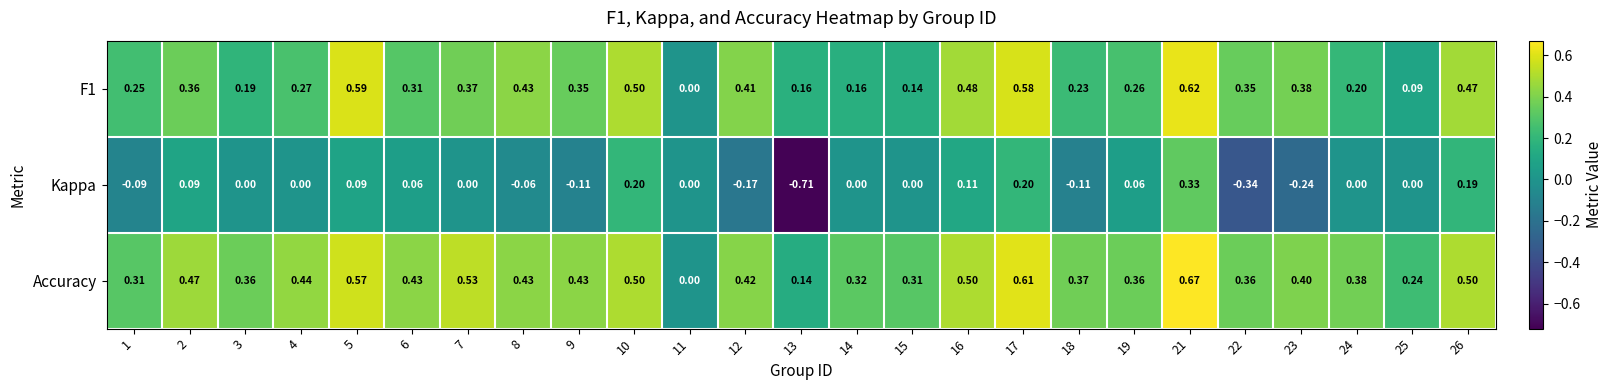

At which category is the sum across all series the highest?

21